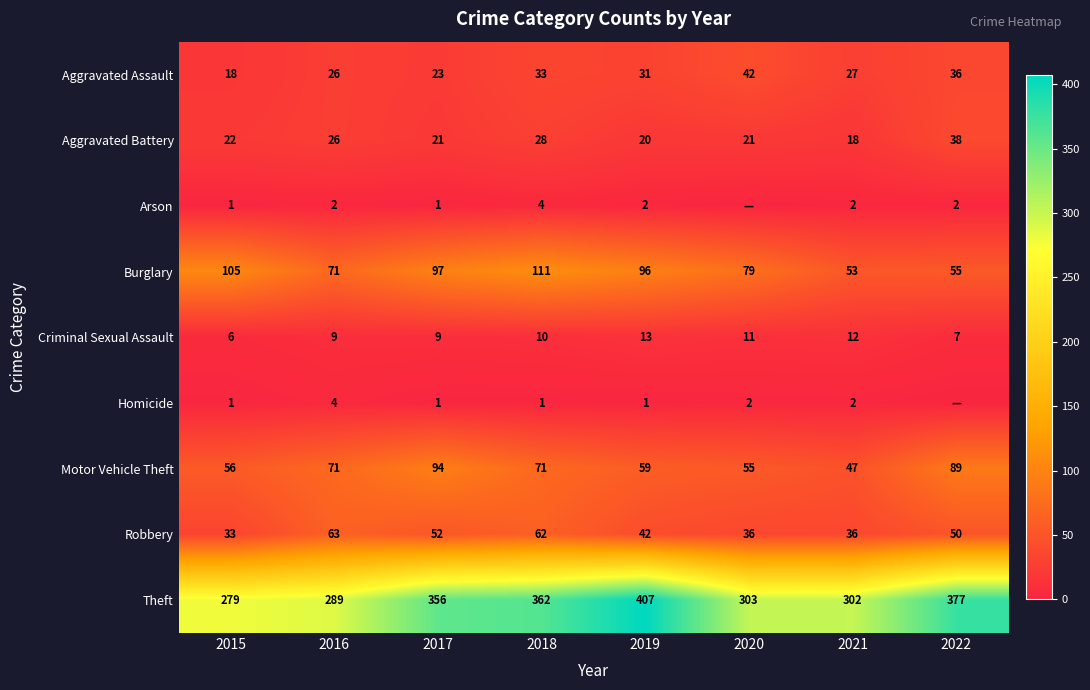

At which label does Criminal Sexual Assault reach its minimum?

2015